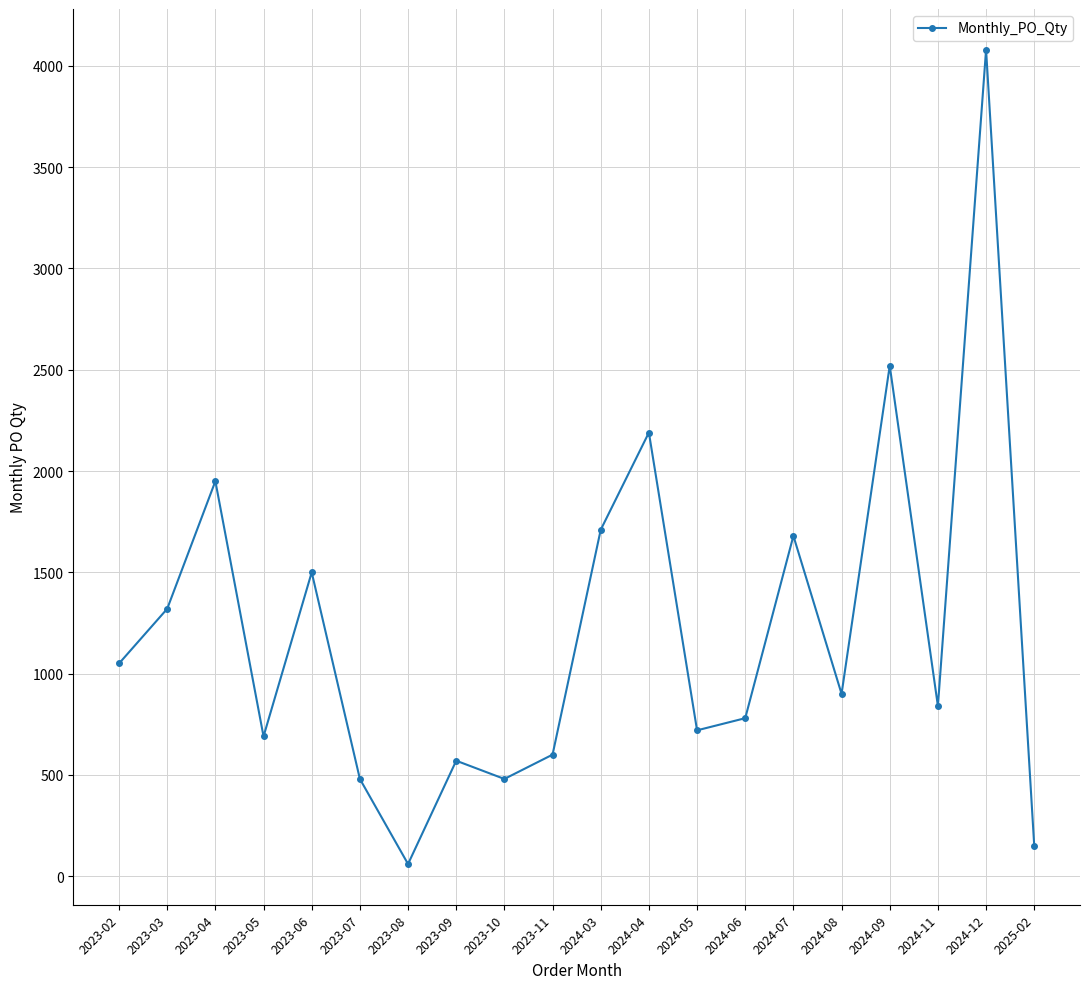

Reading left to right, what are all the values shown in this chart?

1050	1320	1950	690	1500	480	60	570	480	600	1710	2190	720	780	1680	900	2520	840	4080	150